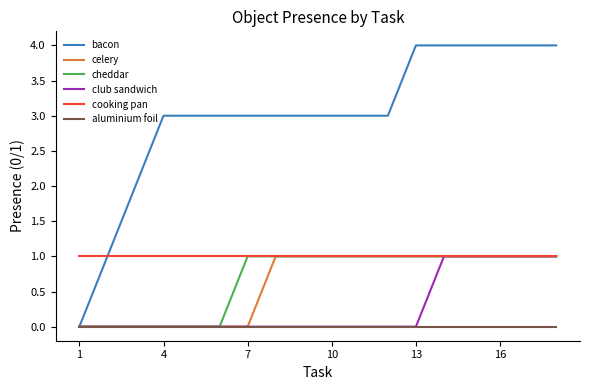

Which series has the widest spread of values?

bacon